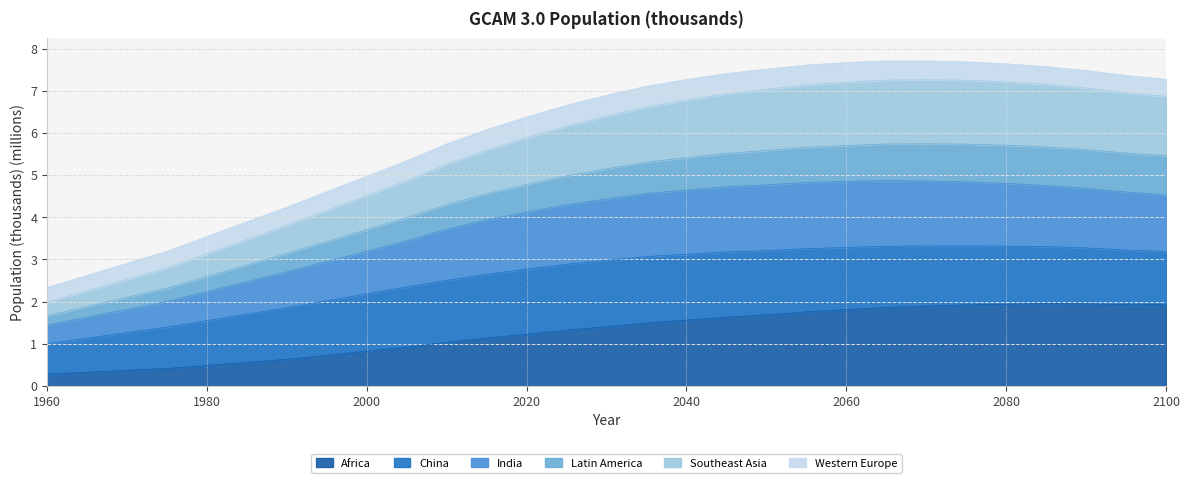

How many data points in Africa are less than 1?

4